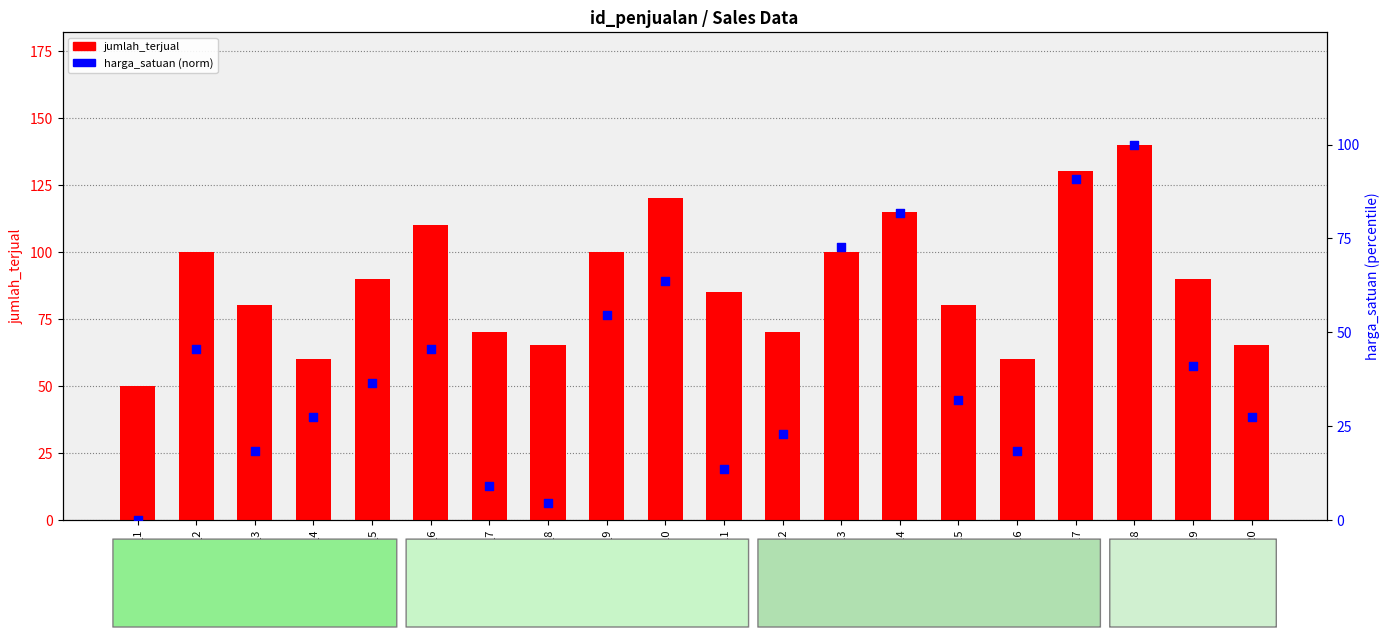

Which series reaches the maximum Y coordinate?

jumlah_terjual